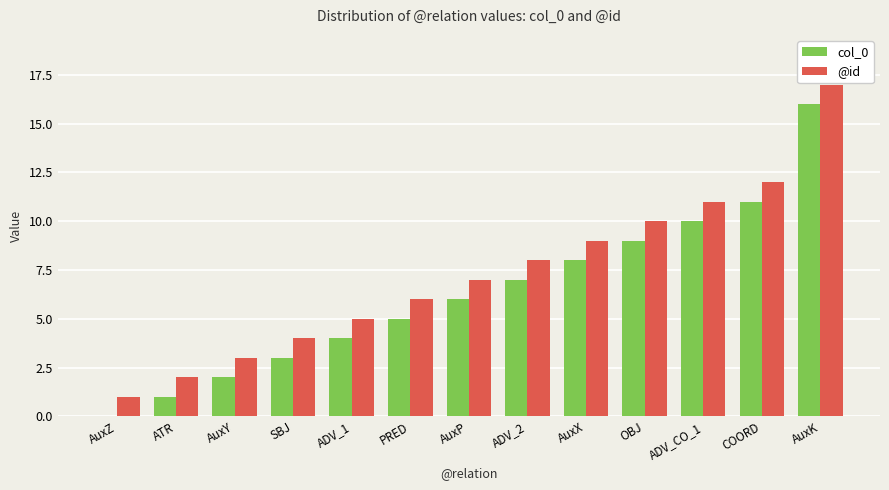

What is the sum of the col_0 values at ADV_2 and AuxY?

9